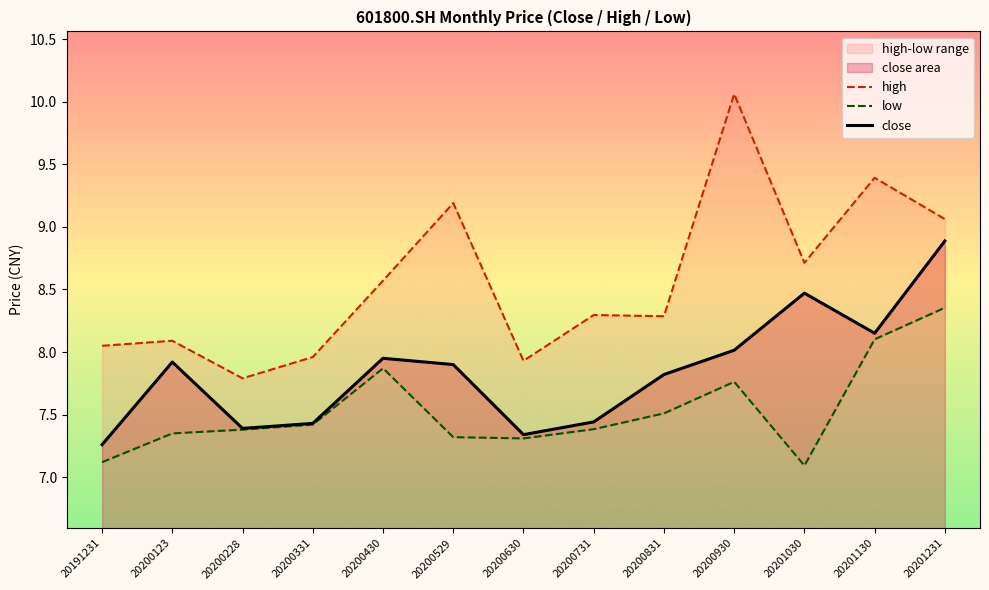

What is the value of the close point at the 11th from the left?

8.5